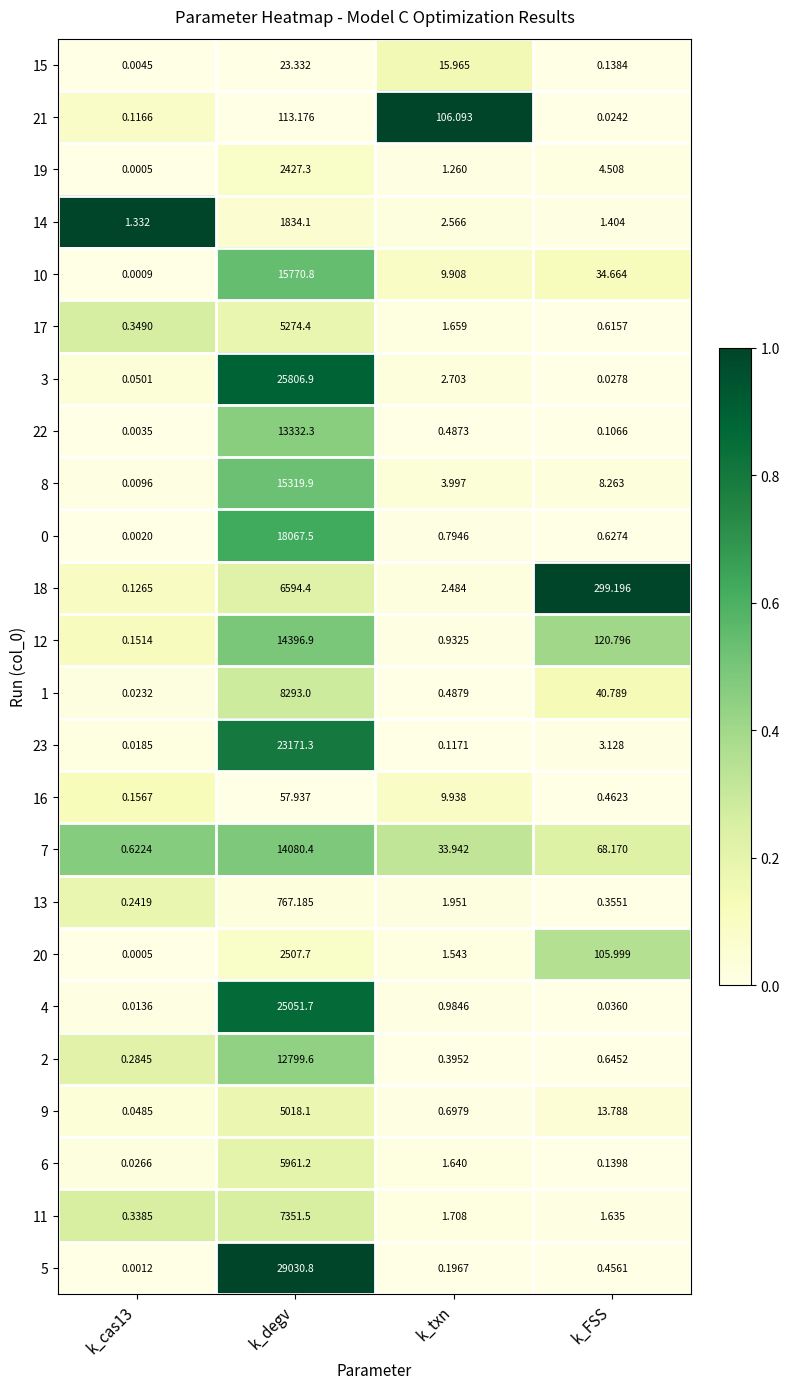

Which category has the highest value in the 9 series?

k_degv